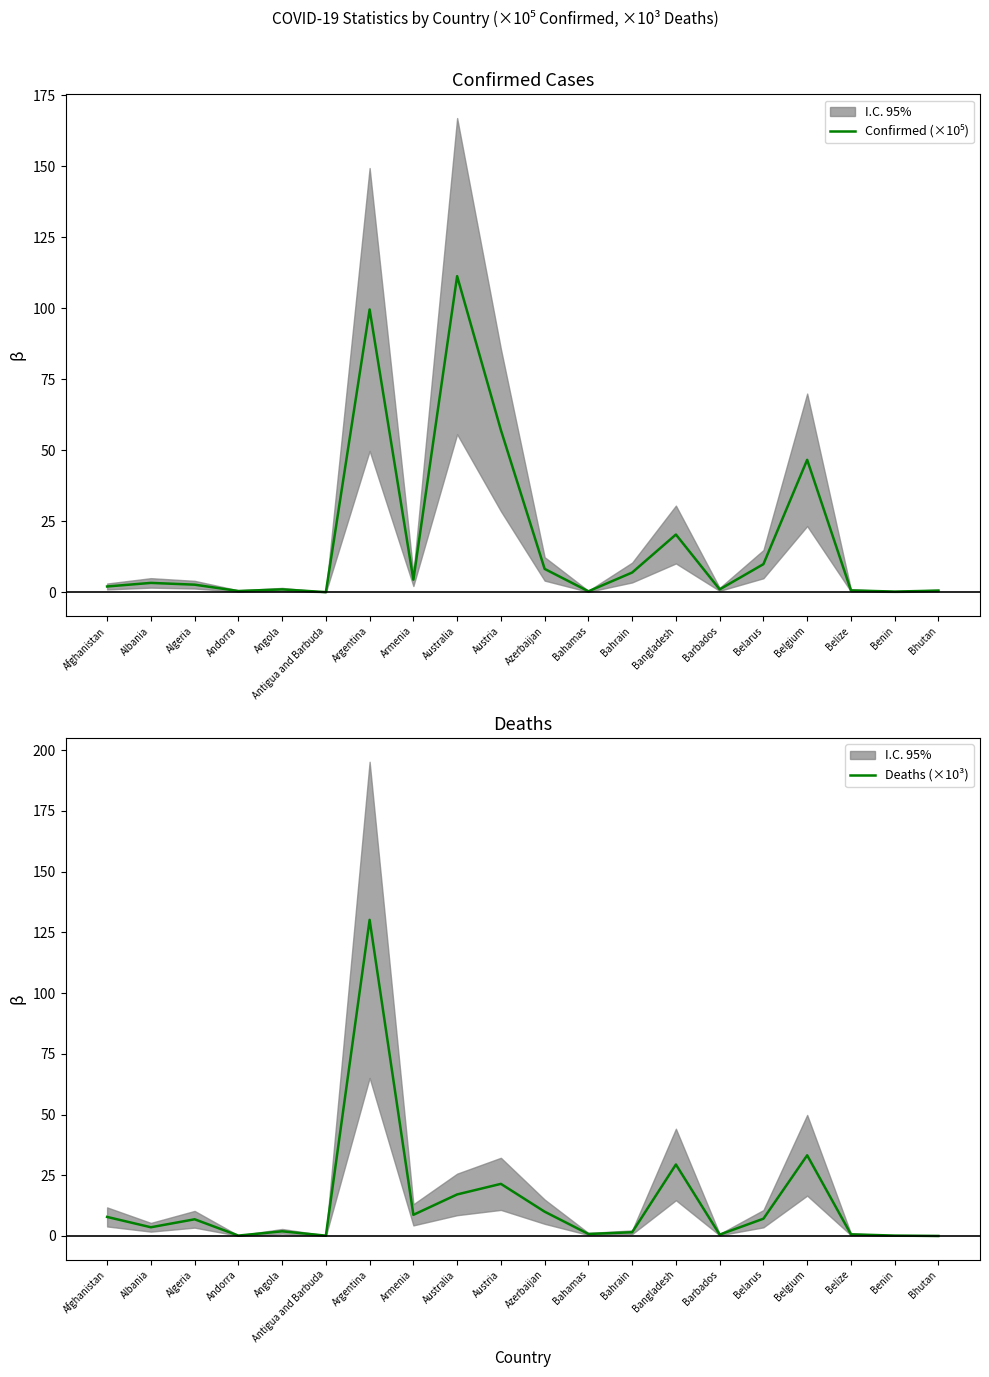

Reading left to right, what are all the values shown in this chart?

Confirmed (×10⁵): Afghanistan=2.1	Albania=3.3	Algeria=2.7	Andorra=0.5	Angola=1.1	Antigua and Barbuda=0.1	Argentina=99.6	Armenia=4.5	Australia=111.4	Austria=57.2	Azerbaijan=8.3	Bahamas=0.4	Bahrain=7.0	Bangladesh=20.4	Barbados=1.1	Belarus=9.9	Belgium=46.7	Belize=0.7	Benin=0.3	Bhutan=0.6
Deaths (×10³): Afghanistan=7.8	Albania=3.6	Algeria=6.9	Andorra=0.2	Angola=1.9	Antigua and Barbuda=0.1	Argentina=130.2	Armenia=8.7	Australia=17.1	Austria=21.5	Azerbaijan=10.0	Bahamas=0.8	Bahrain=1.5	Bangladesh=29.4	Barbados=0.6	Belarus=7.1	Belgium=33.2	Belize=0.7	Benin=0.2	Bhutan=0.0